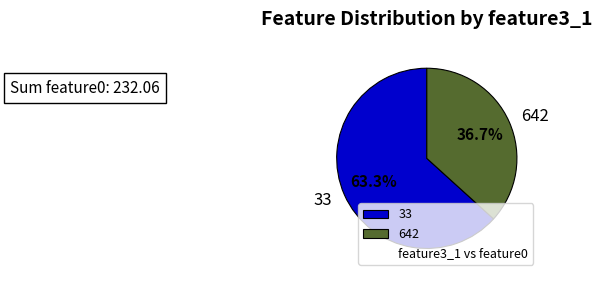

Rank the categories by value from highest to lowest.

33, 642